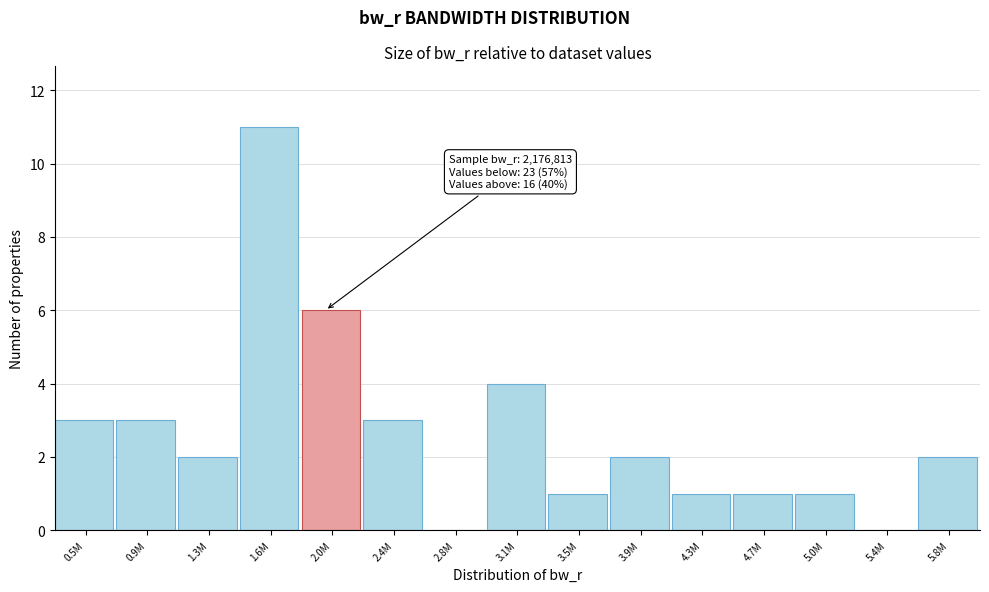

Reading left to right, transcribe all the data shown in this chart.

0.5M=3	0.9M=3	1.3M=2	1.6M=11	2.0M=6	2.4M=3	2.8M=0	3.1M=4	3.5M=1	3.9M=2	4.3M=1	4.7M=1	5.0M=1	5.4M=0	5.8M=2